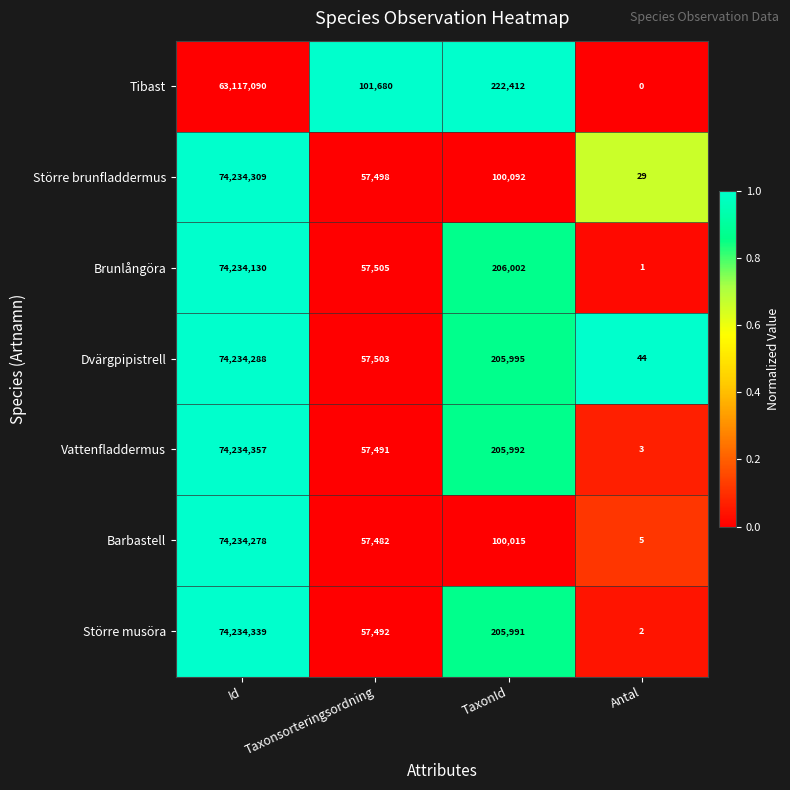

At which label is Dvärgpipistrell closest to 37117166?

TaxonId